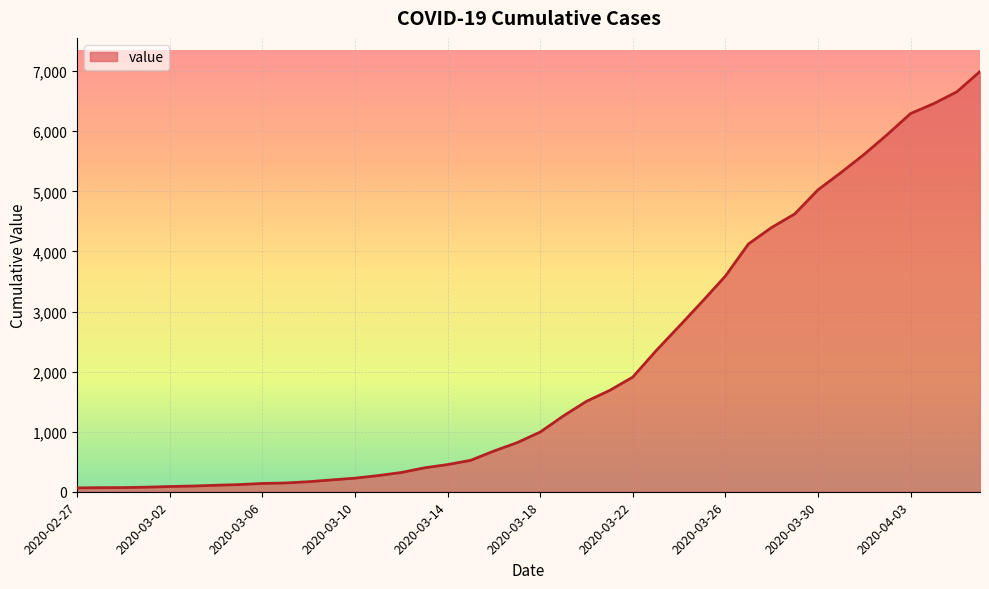

What is the difference between the maximum and minimum values?

6931